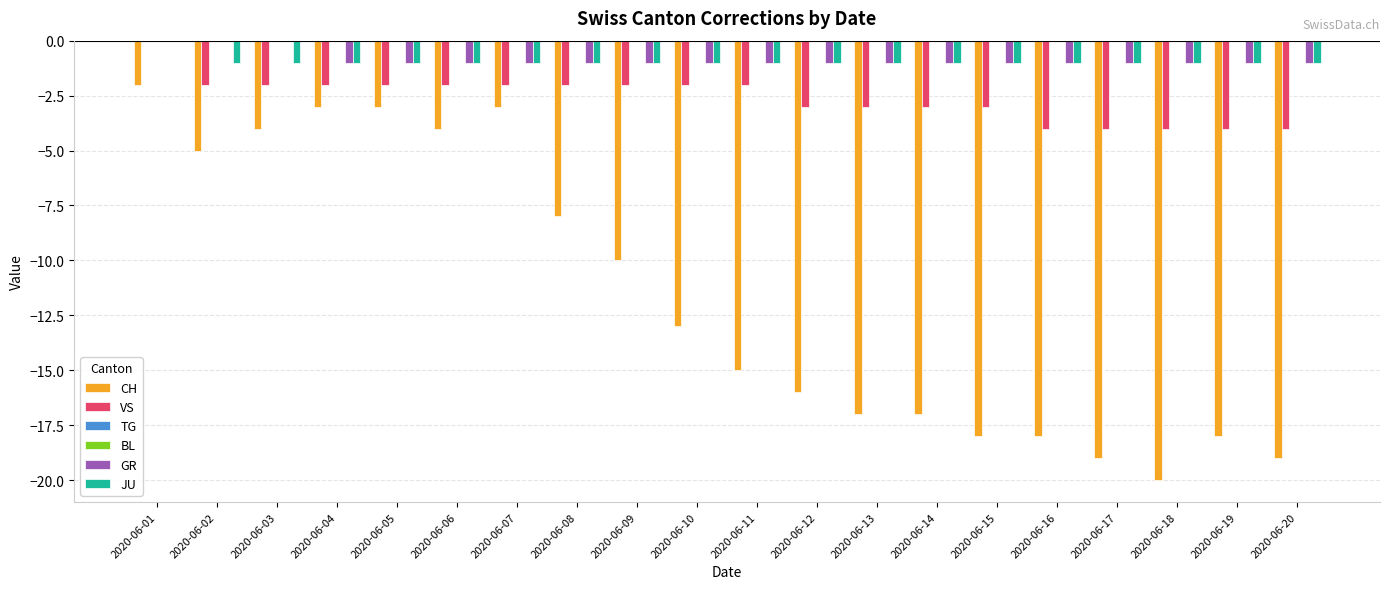

Is the value of JU at 2020-06-20 greater than the value of TG at 2020-06-09?

No